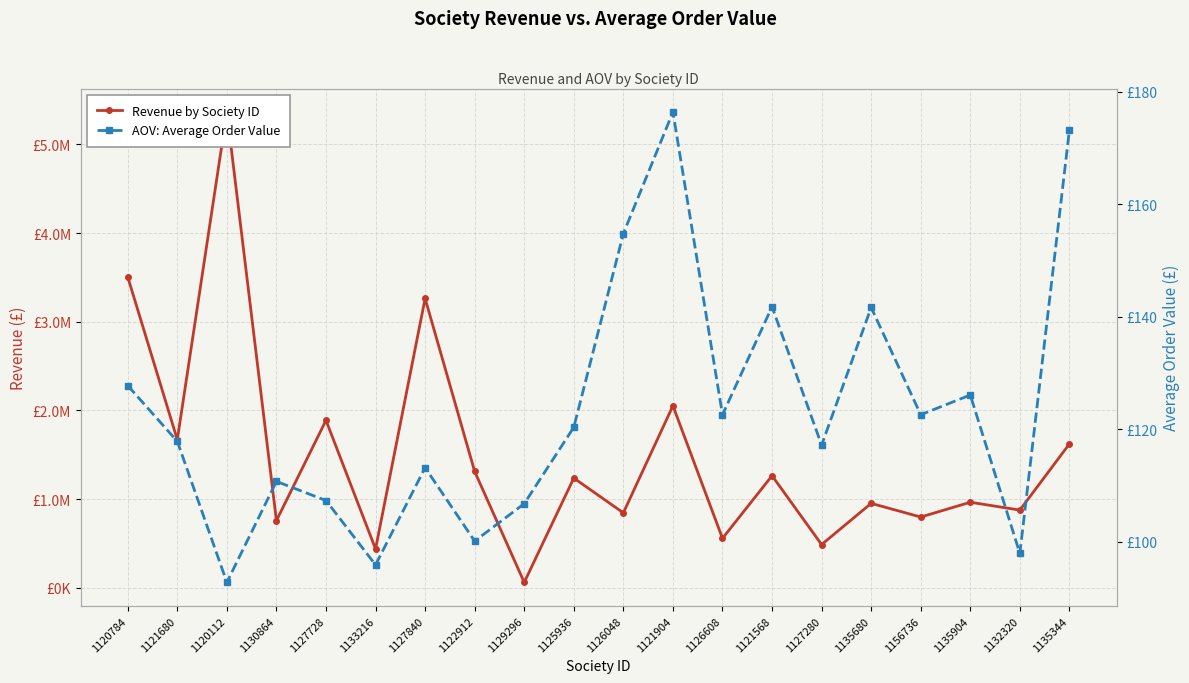

True or false: Revenue and AOV intersect in this chart.

False